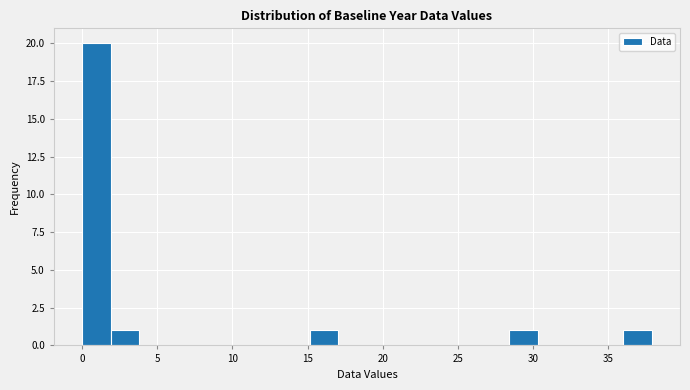

Read against the x-axis, roughly where is the centre of the tallest bar?

1.0